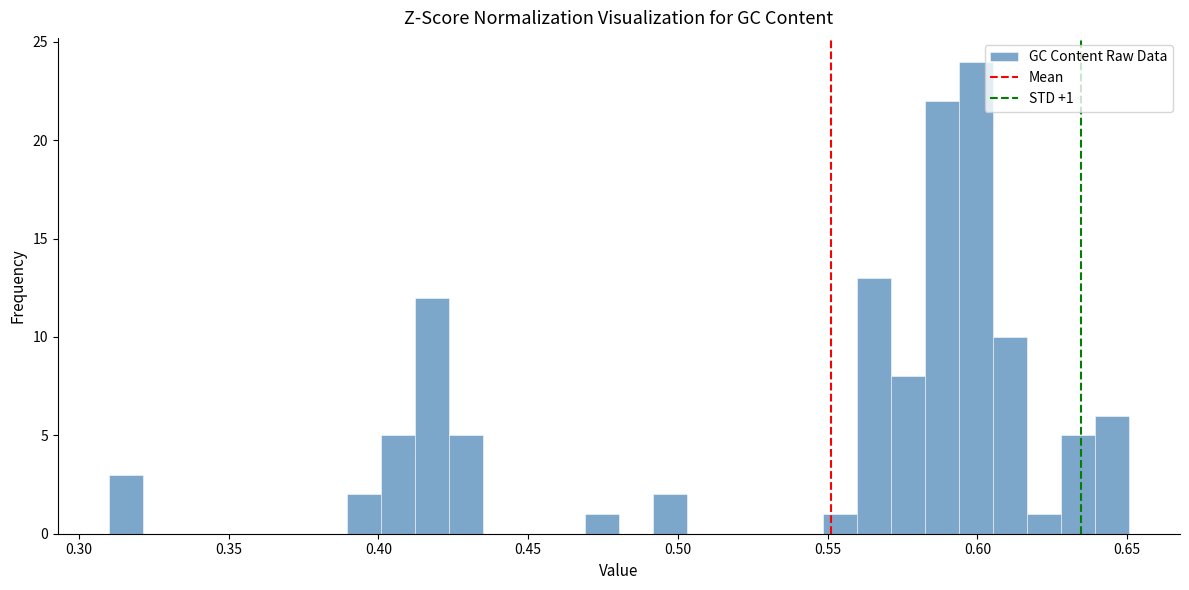

Around what value on the x-axis is the tallest bar? Give the approximate position of its centre, as read against the axis.

0.600